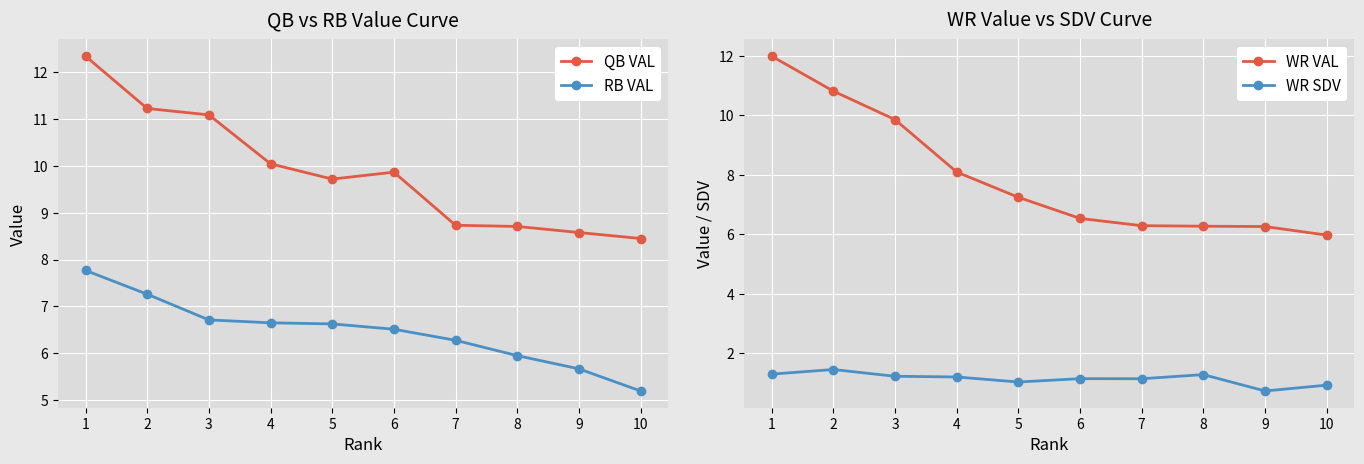

Which label corresponds to the smallest value in the chart?

9